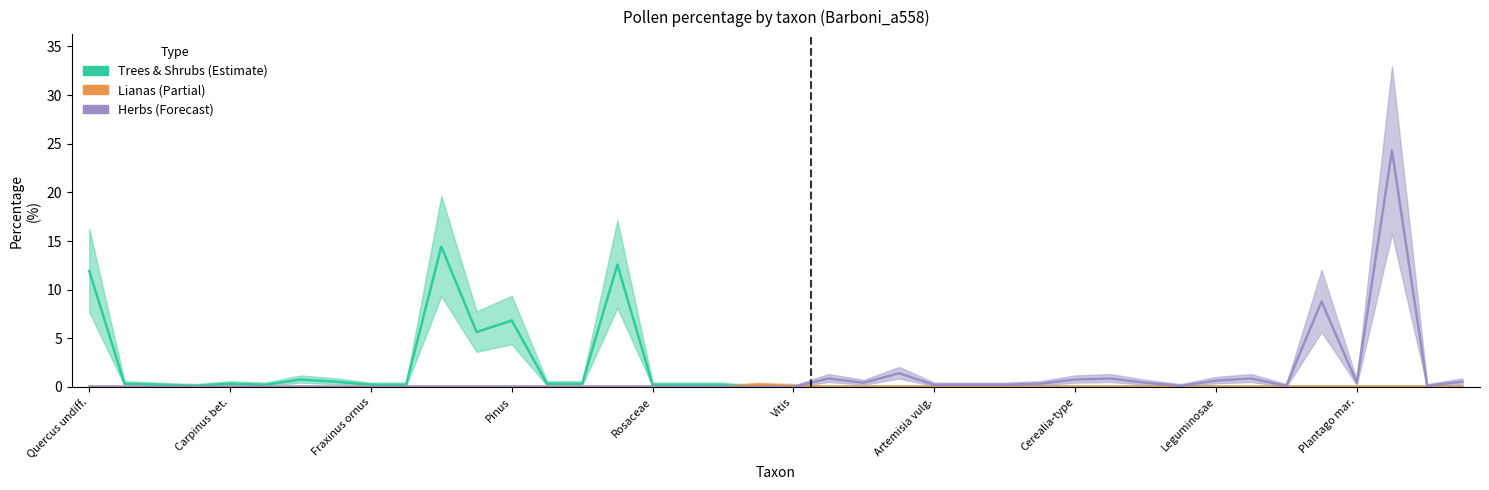

What is the sum of all Lianas (Partial) values?

0.3